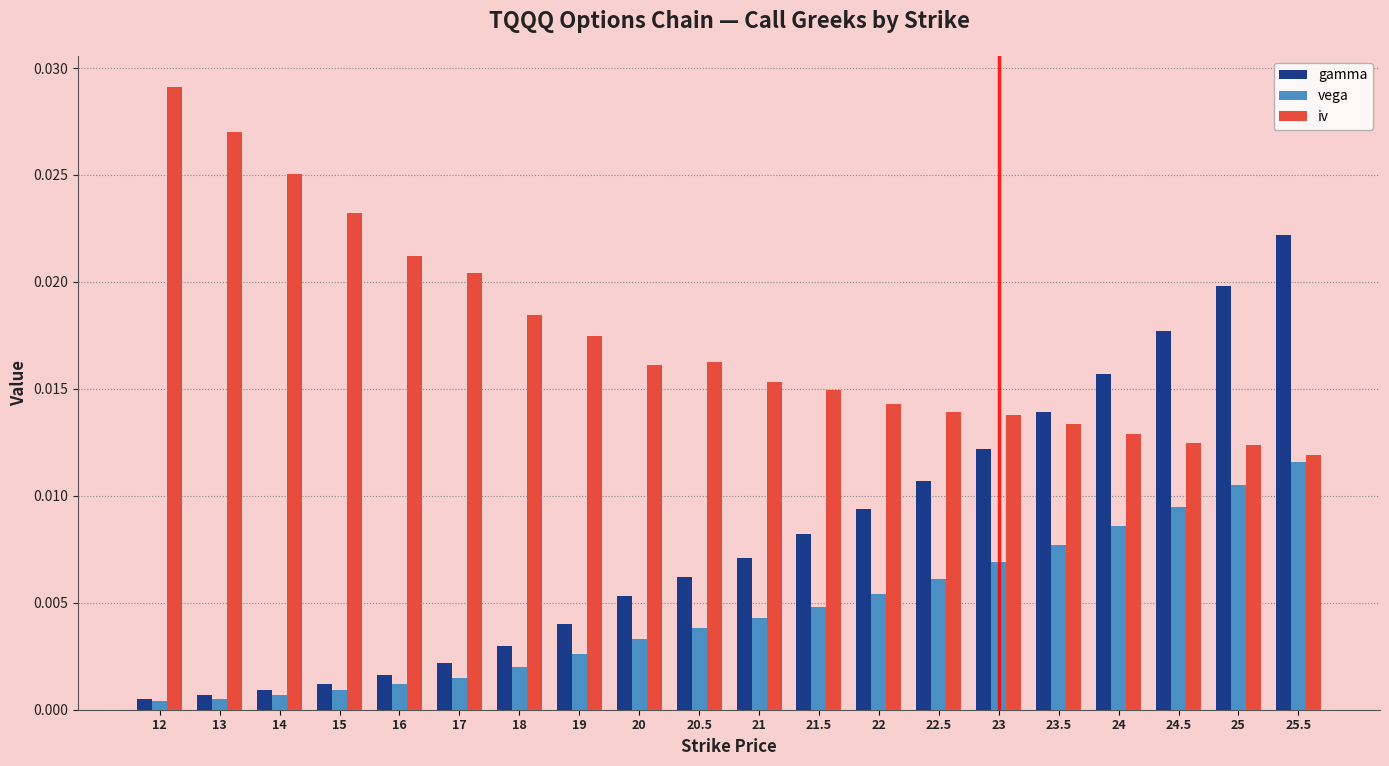

Which series has the largest total across all categories?

iv